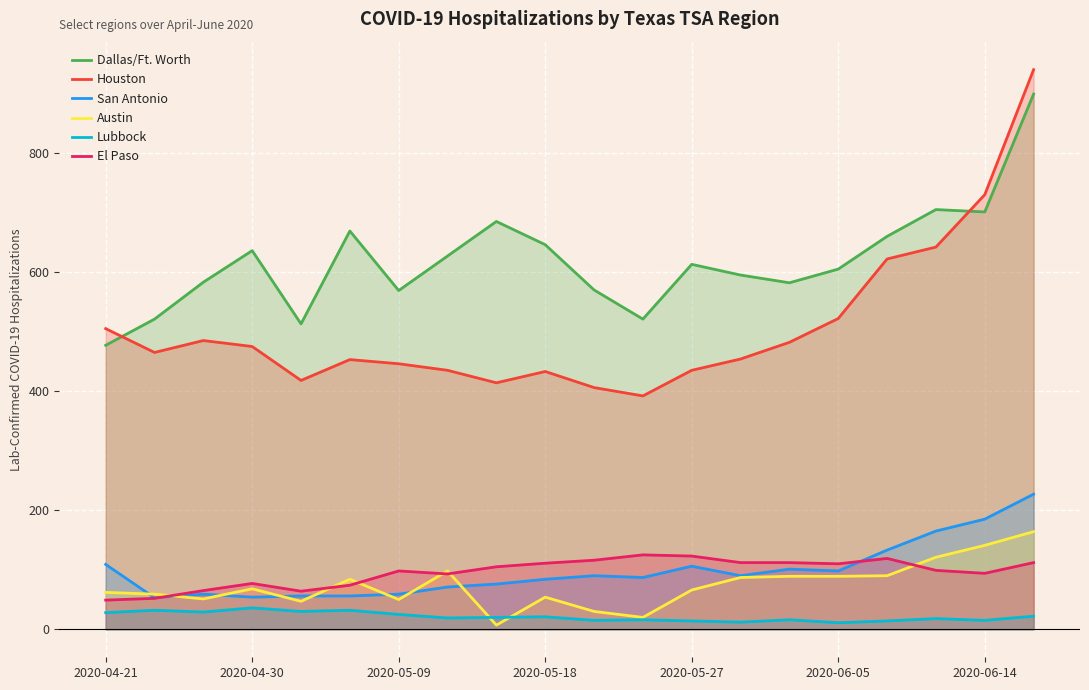

What is the value of the Lubbock point at the 12th from the left?

16